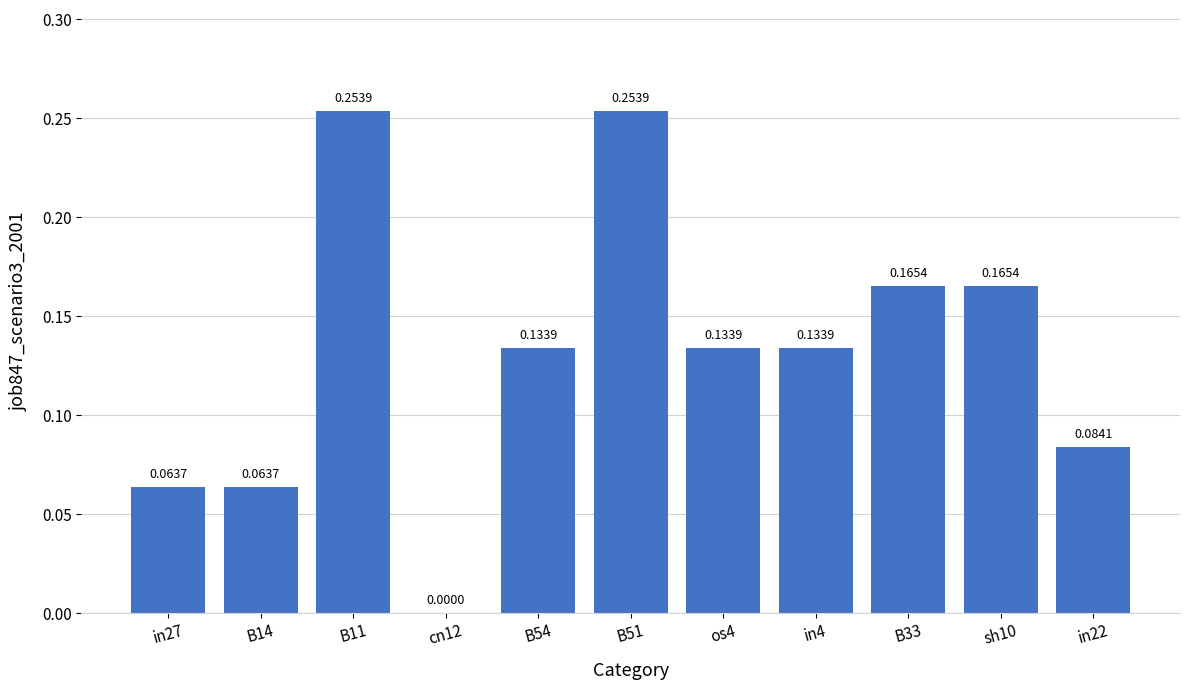

What is the sum of all values?

1.5